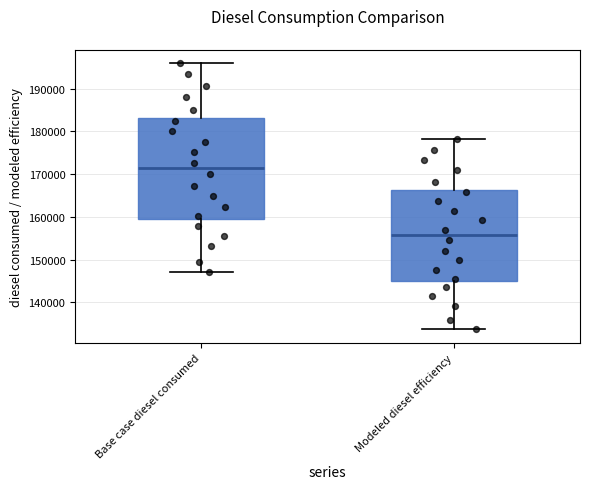

Where does the lower whisker of the box for Base case diesel consumed end on the y-axis? The values are not printed on the chart, so give them approximately, as read against the axis.

147000